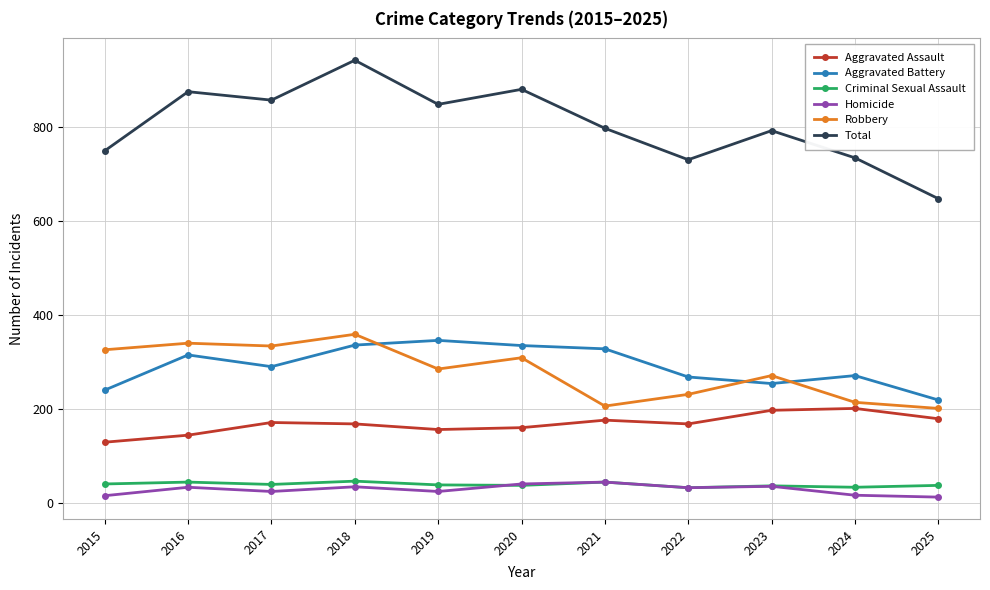

True or false: Robbery has more than 2 interior local peaks.

True